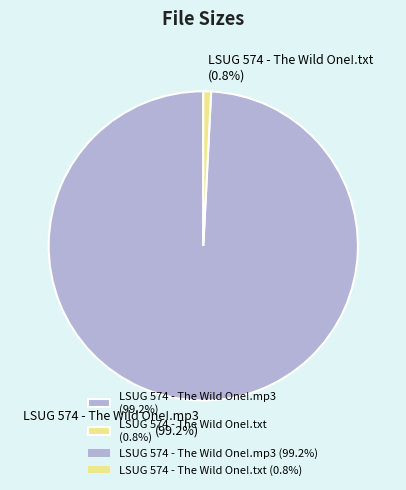

What percentage is the LSUG 574 - The Wild One!.txt slice, to the nearest percent?

1%